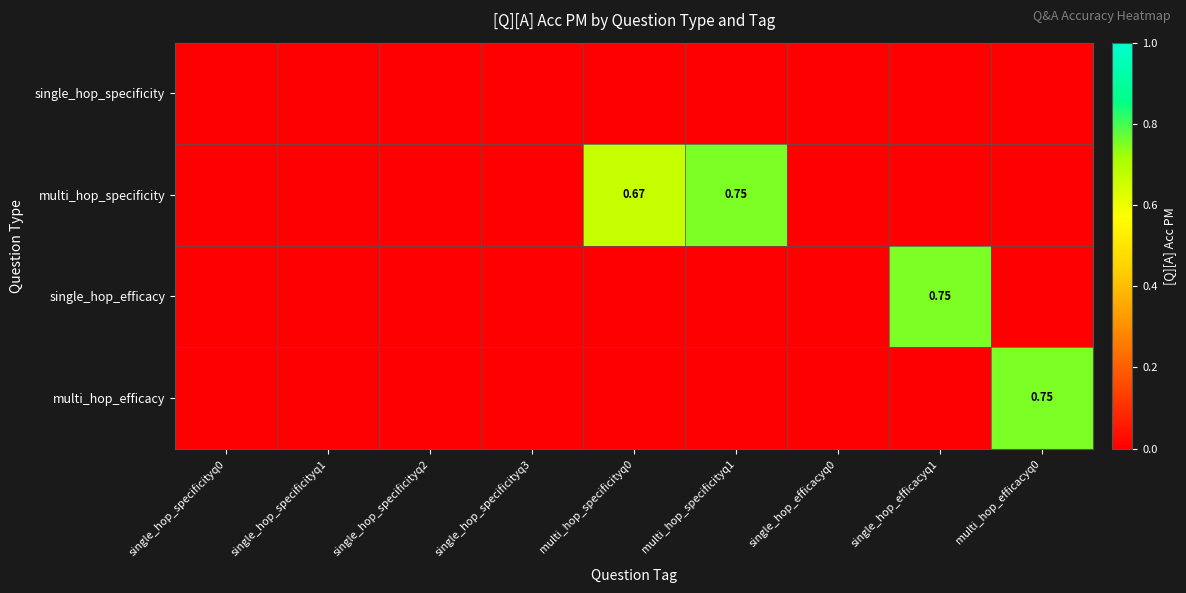

At single_hop_efficacyq0, list the series in order from smallest to largest.

single_hop_specificity, multi_hop_specificity, single_hop_efficacy, multi_hop_efficacy